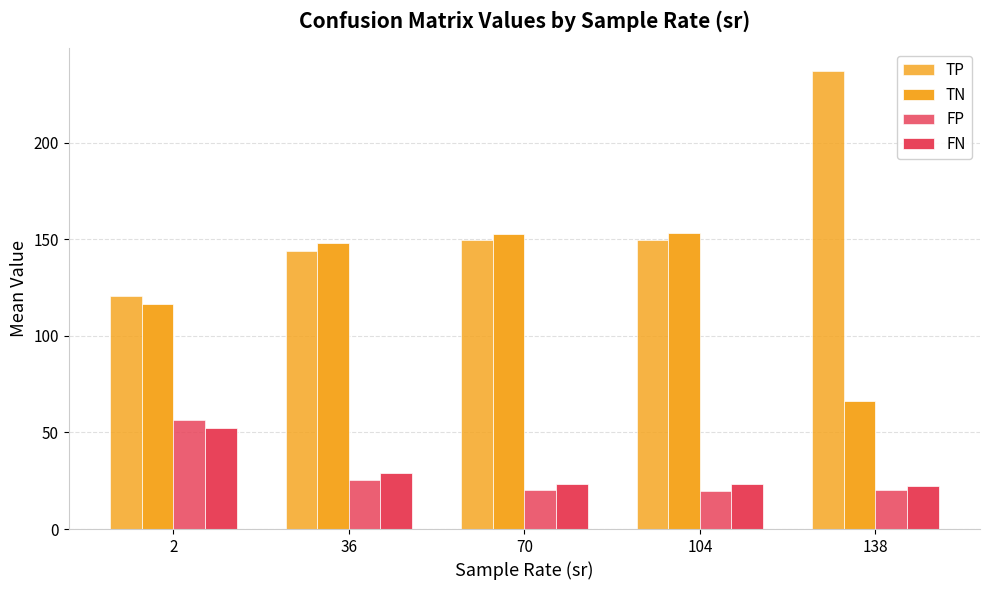

Read the FN value at 2.

52.3